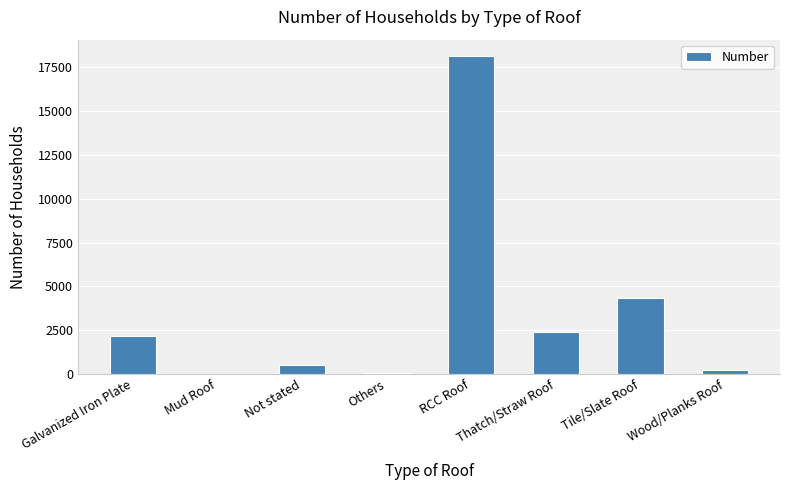

What is the change in value from Others to RCC Roof?

+18083